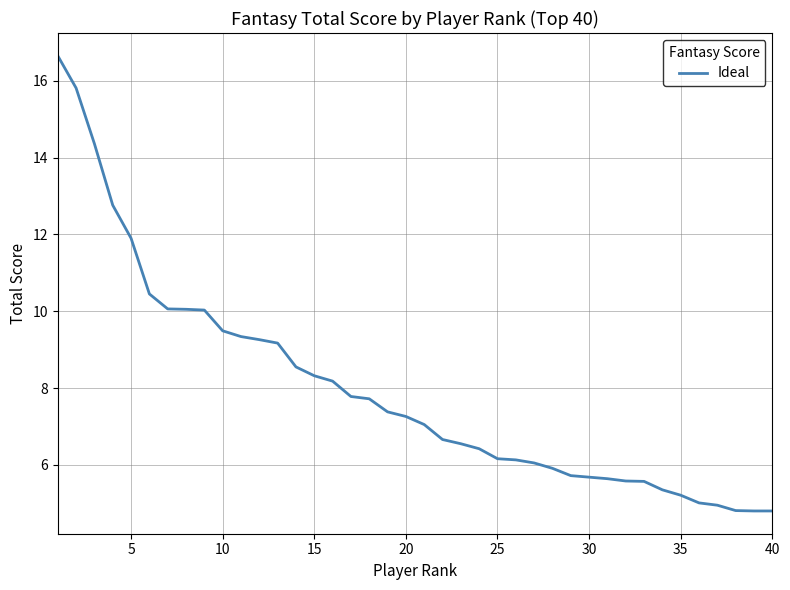

What is the smallest value displayed?

4.8